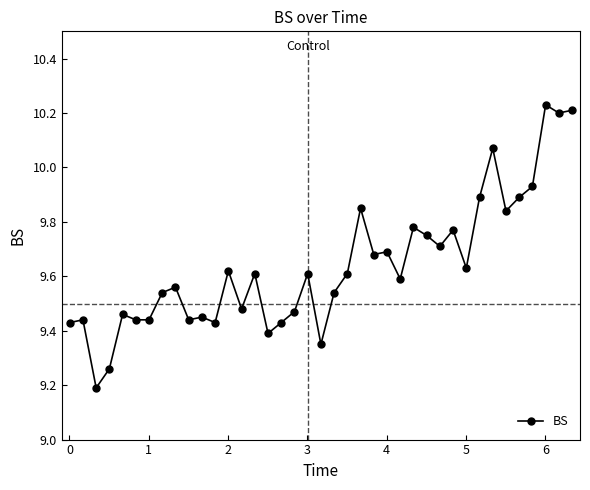

What is the difference between the maximum and minimum values?

1.0